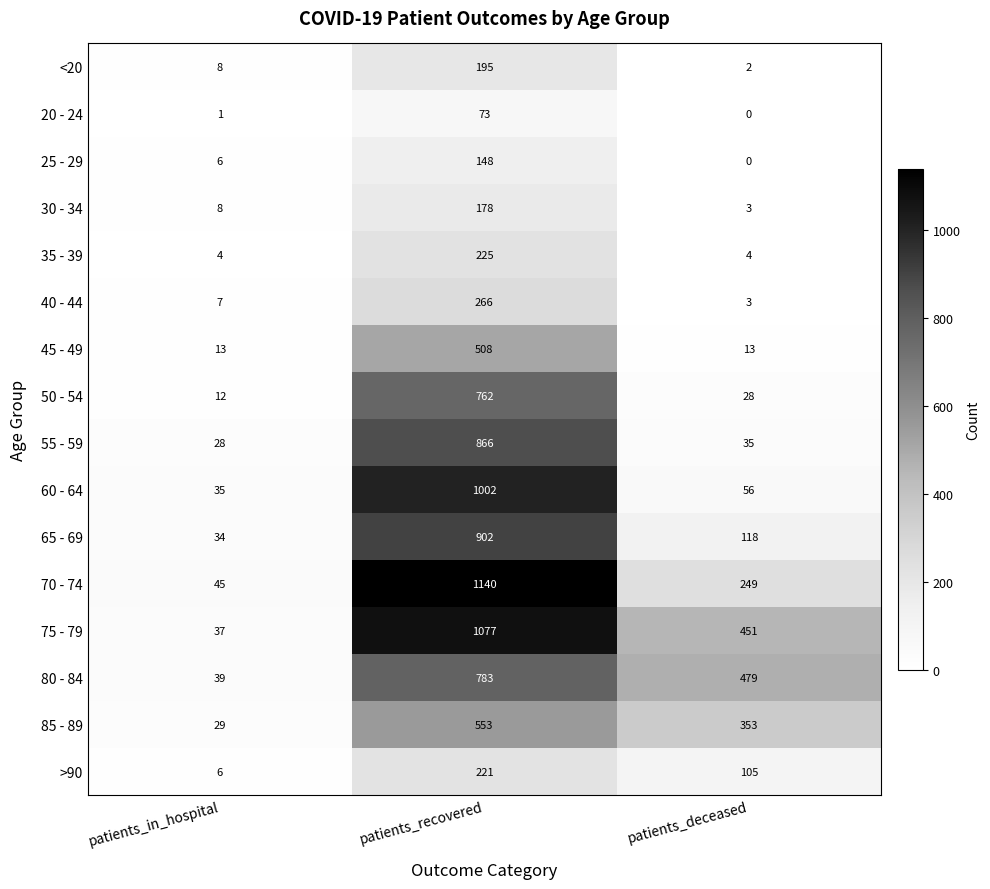

What is the greatest value displayed?

1140